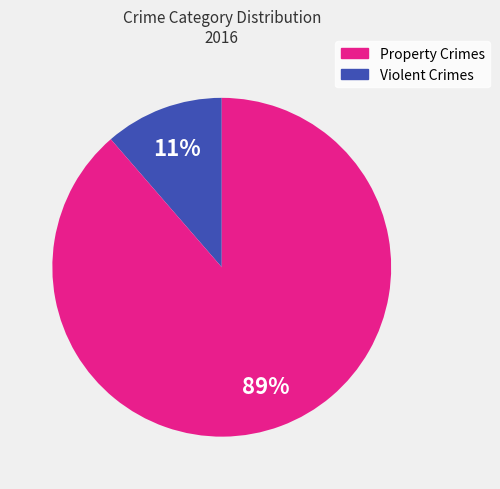

Count the number of slices in the pie.

2